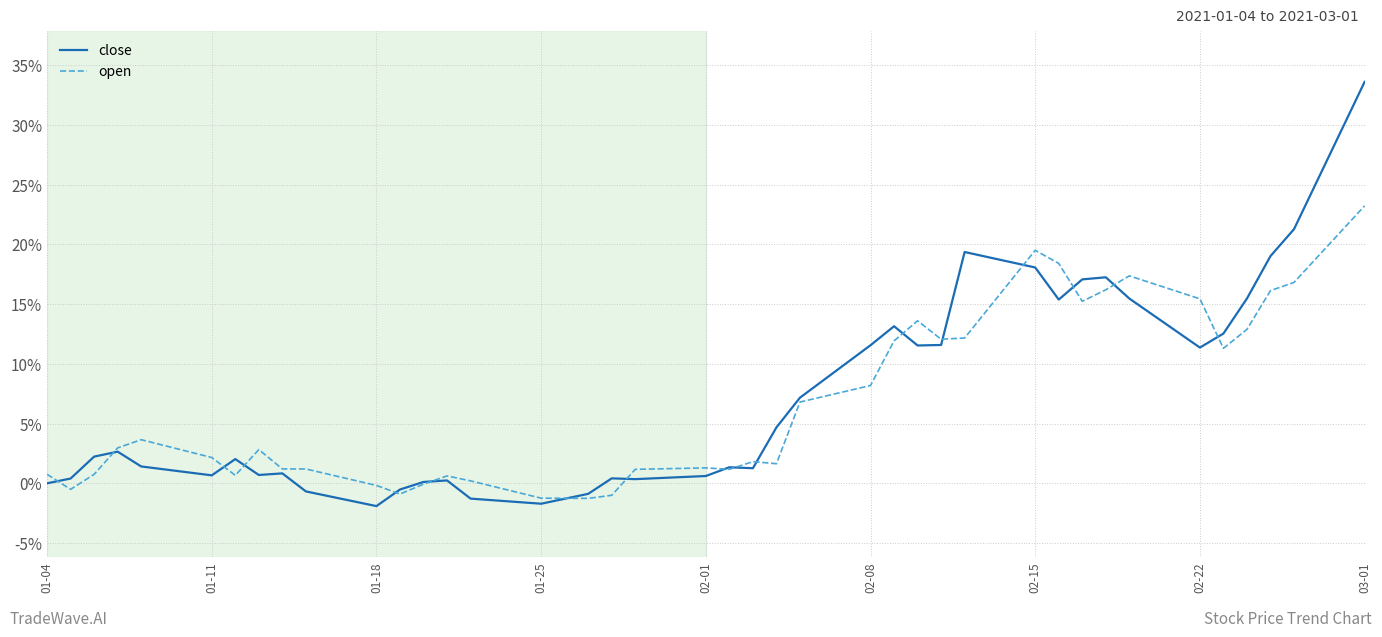

Which series has the largest range (max minus min)?

close